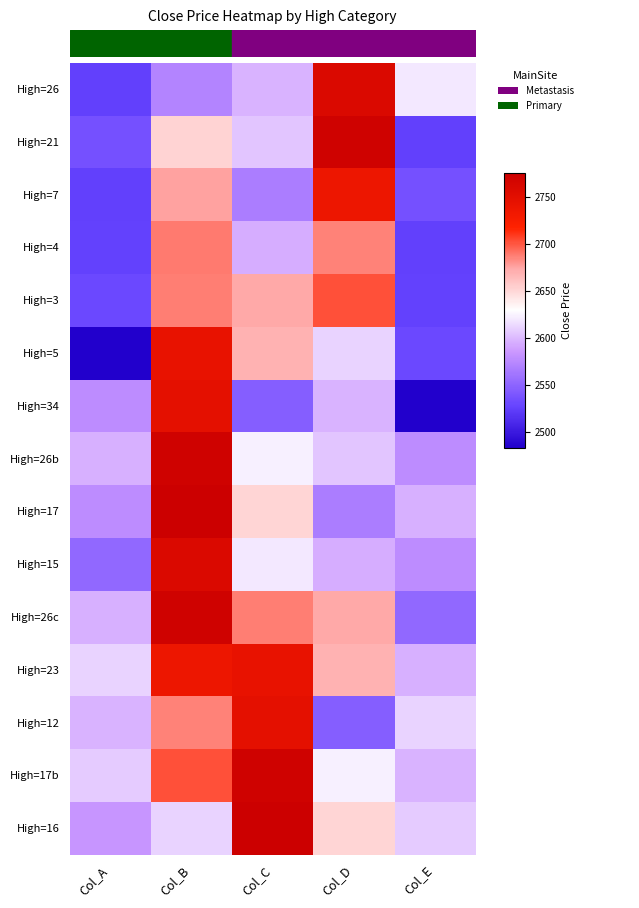

Between Col_D and Col_E, which series saw the biggest shift?

High=21